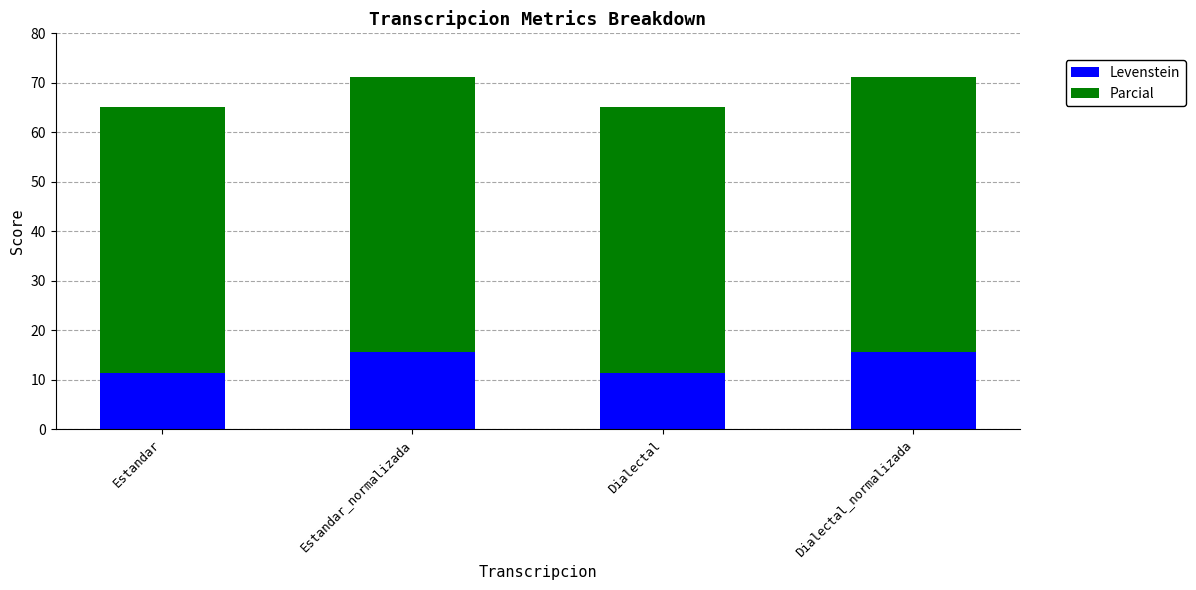

What is the total value across all series at Dialectal?

65.1